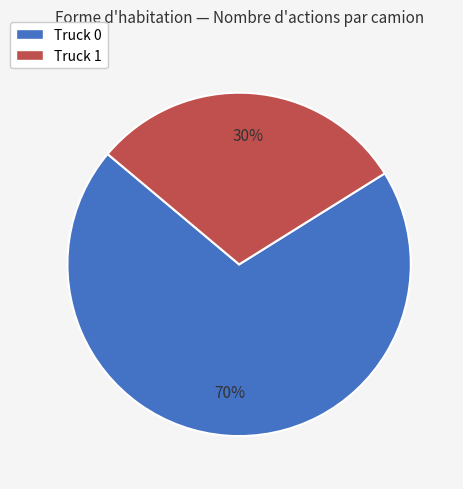

Which category has the smallest portion of the pie?

Truck 1